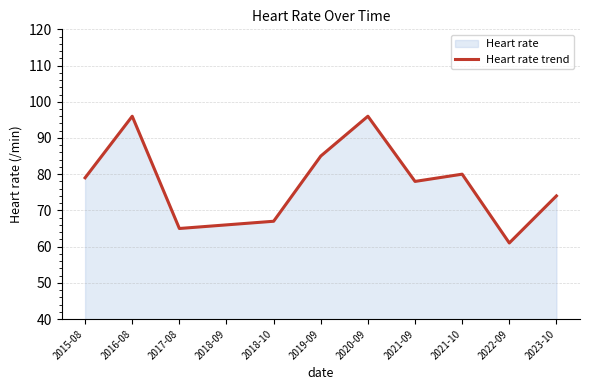

Where is the data nearest to the value 78?

2021-09